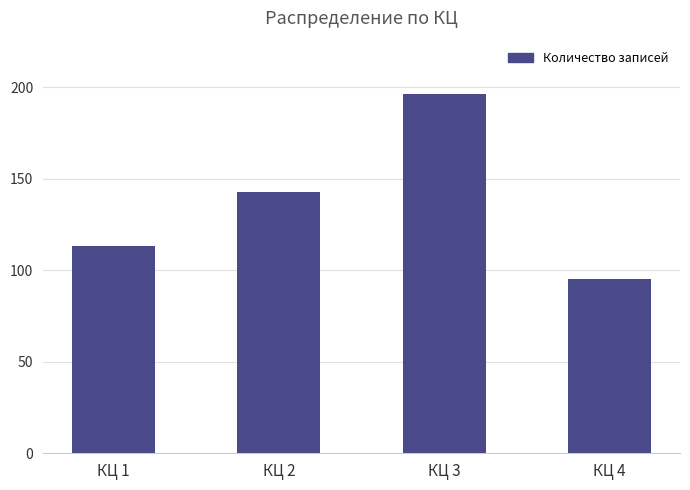

What is the difference between the maximum and second lowest values?

83